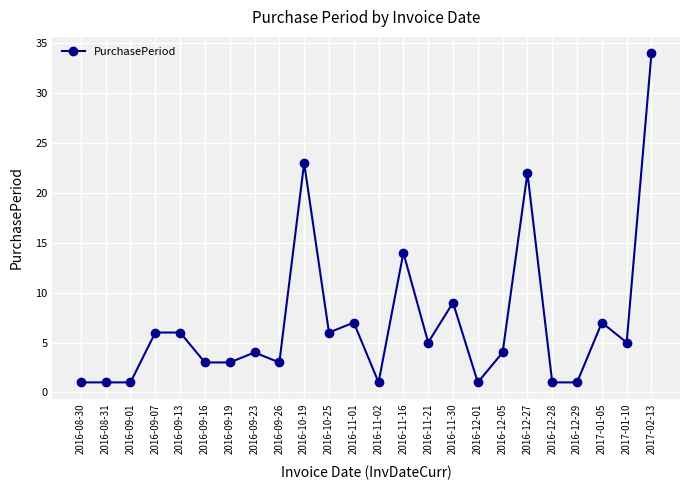

Is this an area chart (filled region under the line)?

No